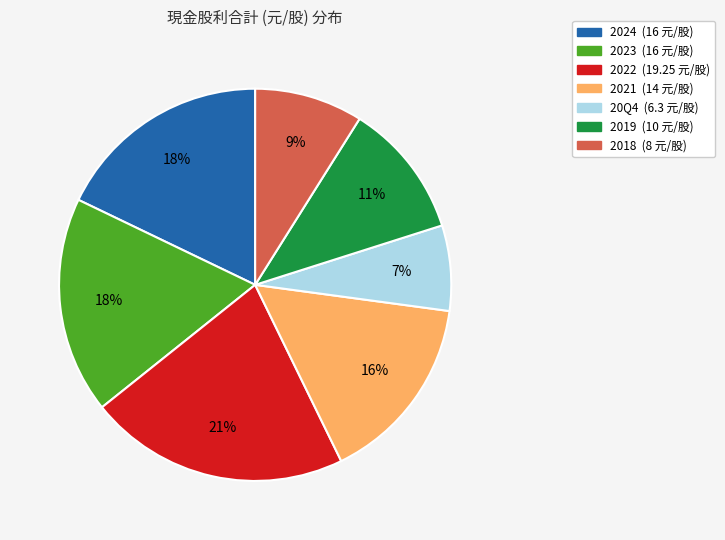

True or false: 20Q4 accounts for 1% of the total.

False